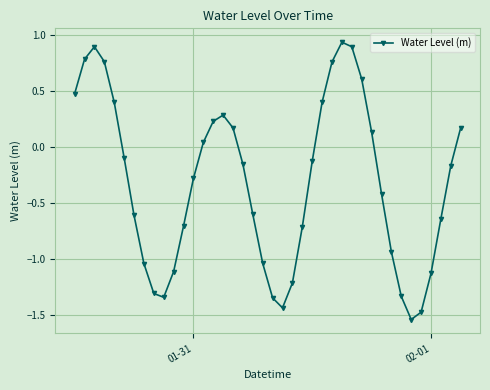

What is the value of the 13th point from the left?

-0.3